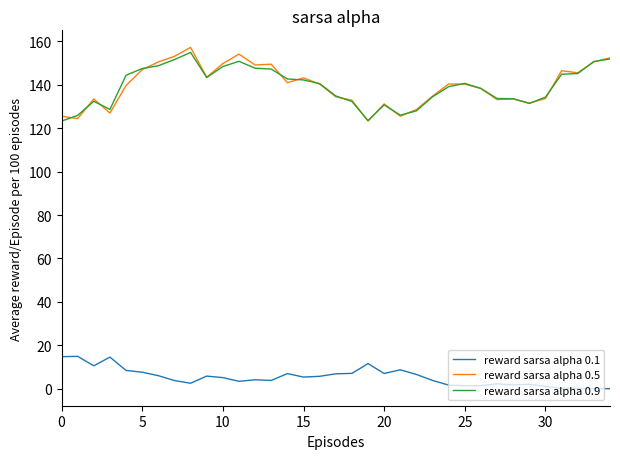

True or false: reward sarsa alpha 0.9 and reward sarsa alpha 0.1 intersect in this chart.

False